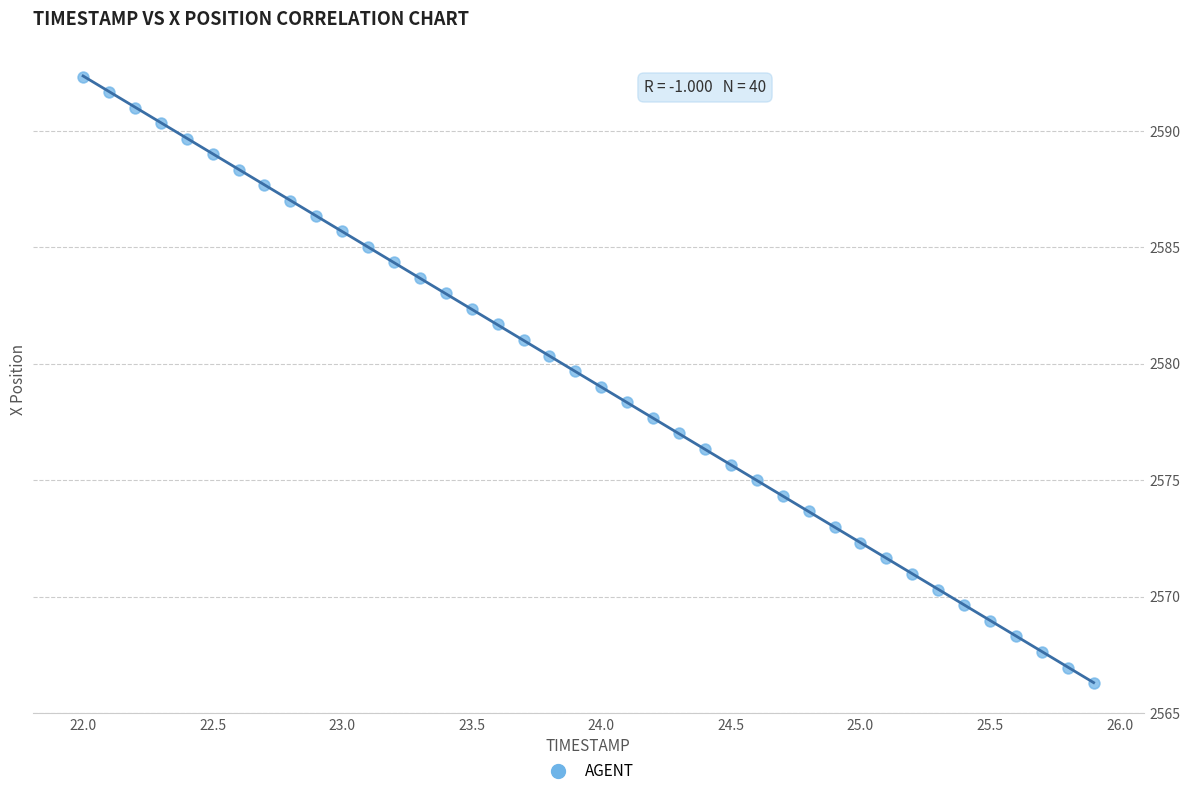

What is the range of X values (max minus min)?

3.9